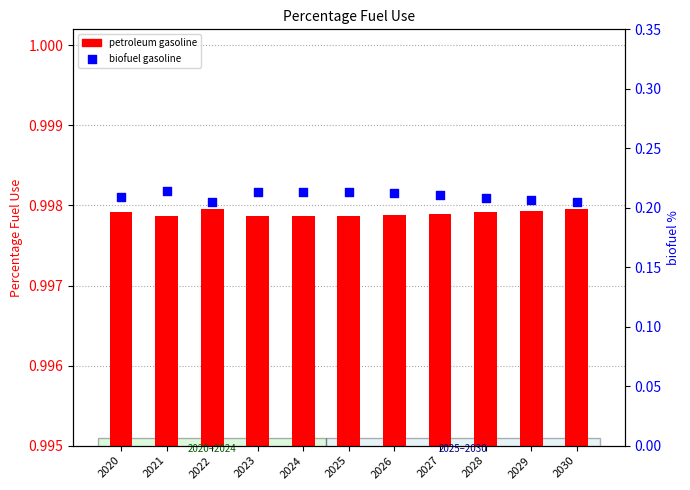

At which category is the sum across all series the highest?

2021